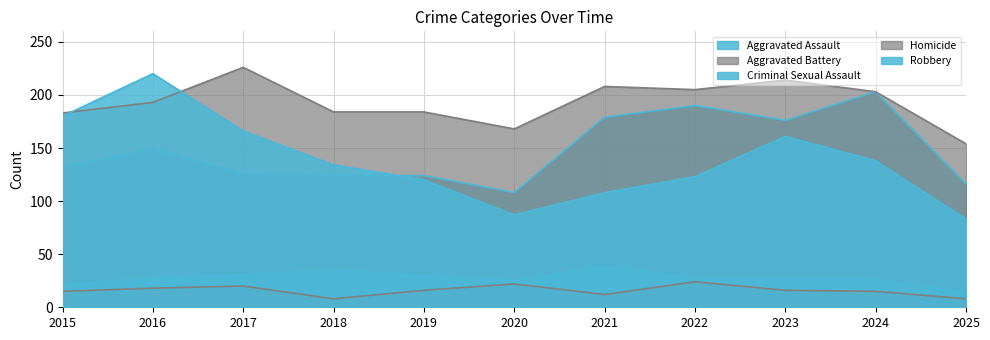

Reading left to right, extract all data points from this chart.

Aggravated Assault: 132	149	126	124	124	108	179	190	176	203	116
Aggravated Battery: 183	193	226	184	184	168	208	205	214	203	154
Criminal Sexual Assault: 21	28	31	35	30	25	39	27	27	26	14
Homicide: 15	18	20	8	16	22	12	24	16	15	8
Robbery: 180	220	166	134	120	87	108	123	161	138	83